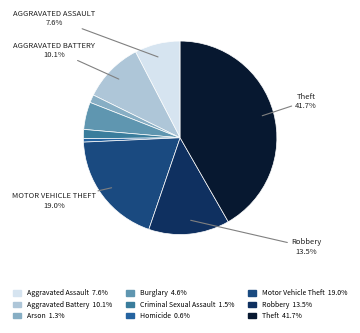

True or false: Aggravated Battery accounts for 10% of the total.

True